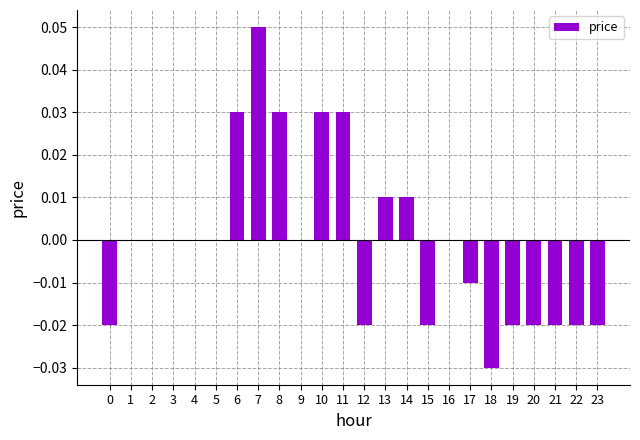

Which category has the highest value across all series?

7